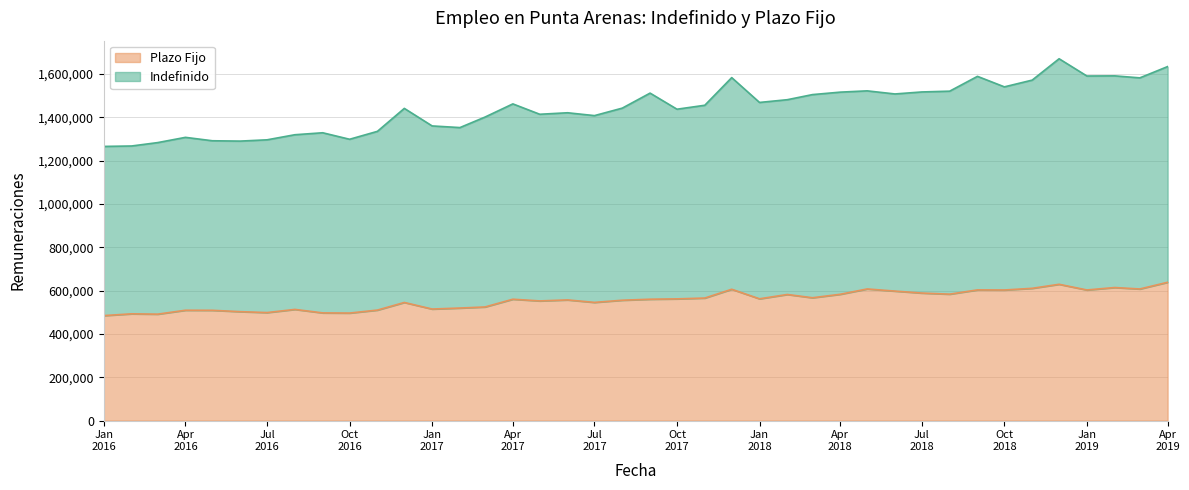

How many lines are shown in the chart?

2